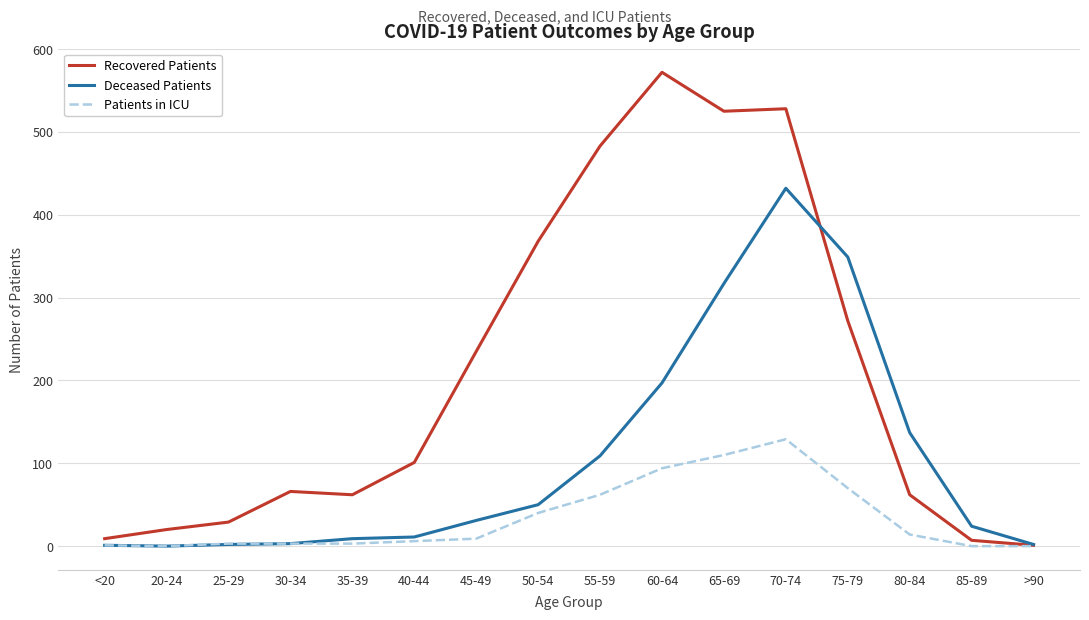

What is the difference between the highest and lowest values at 85-89?

24